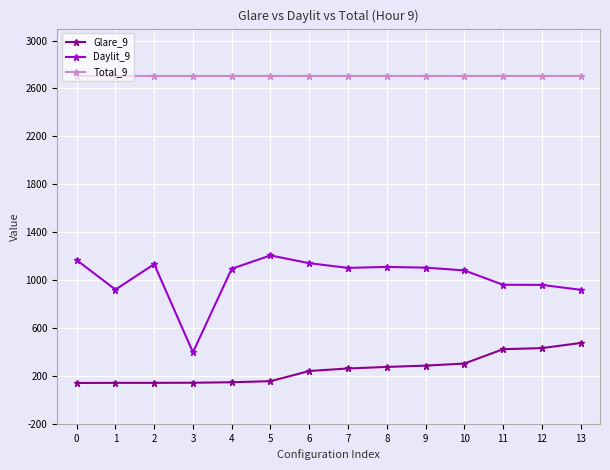

At 3, list the series in order from smallest to largest.

Glare_9, Daylit_9, Total_9